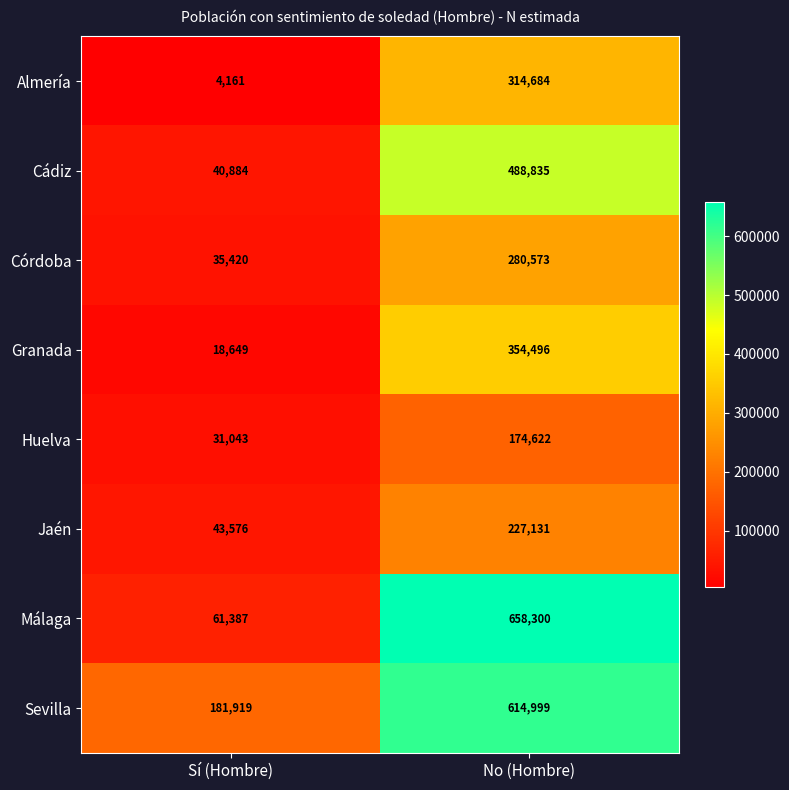

Which series has the largest range (max minus min)?

Málaga